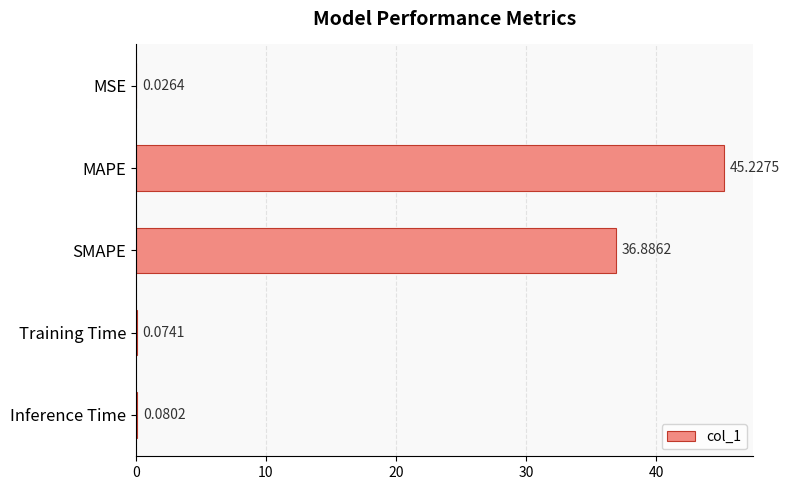

Where is the data nearest to the value 22?

SMAPE